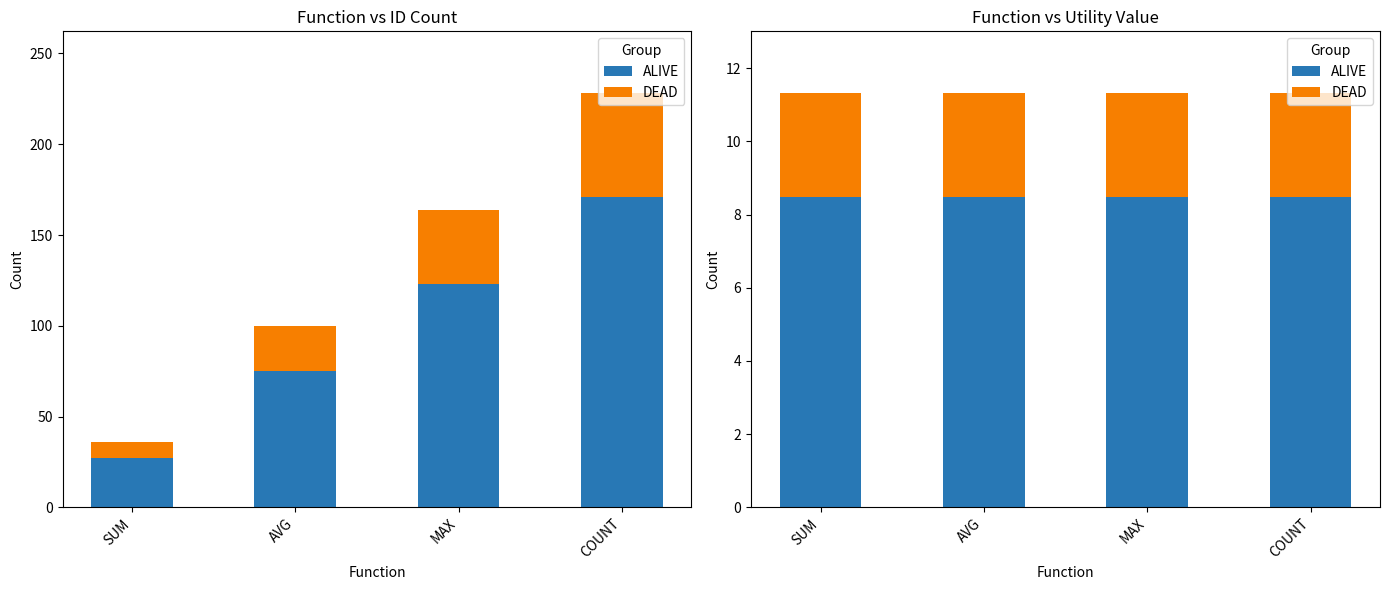

What is the value of the DEAD bar at the 1st from the left?

2.8